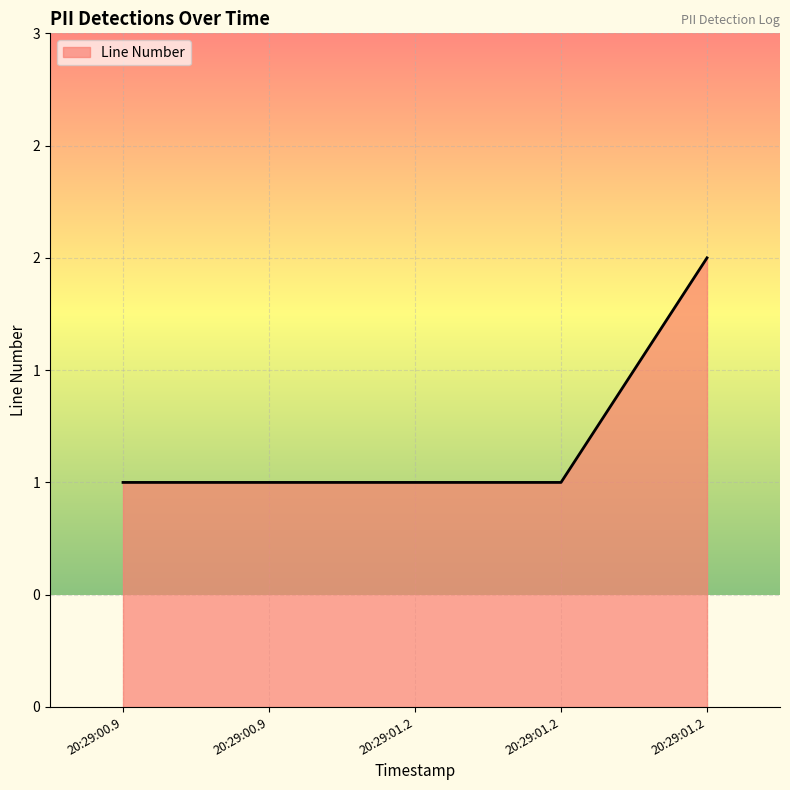

Is this an area chart (filled region under the line)?

Yes